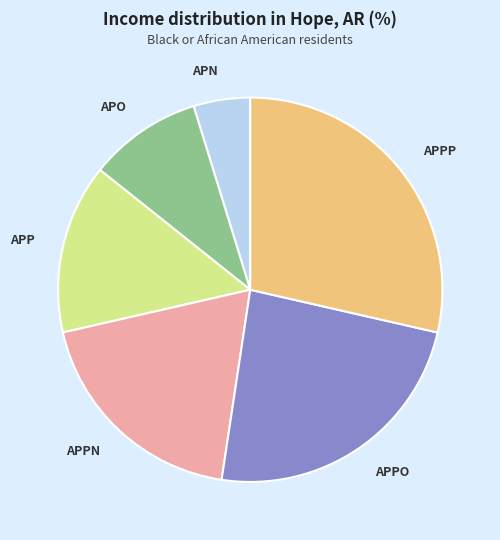

Is the sum of APP and APO greater than half?

No